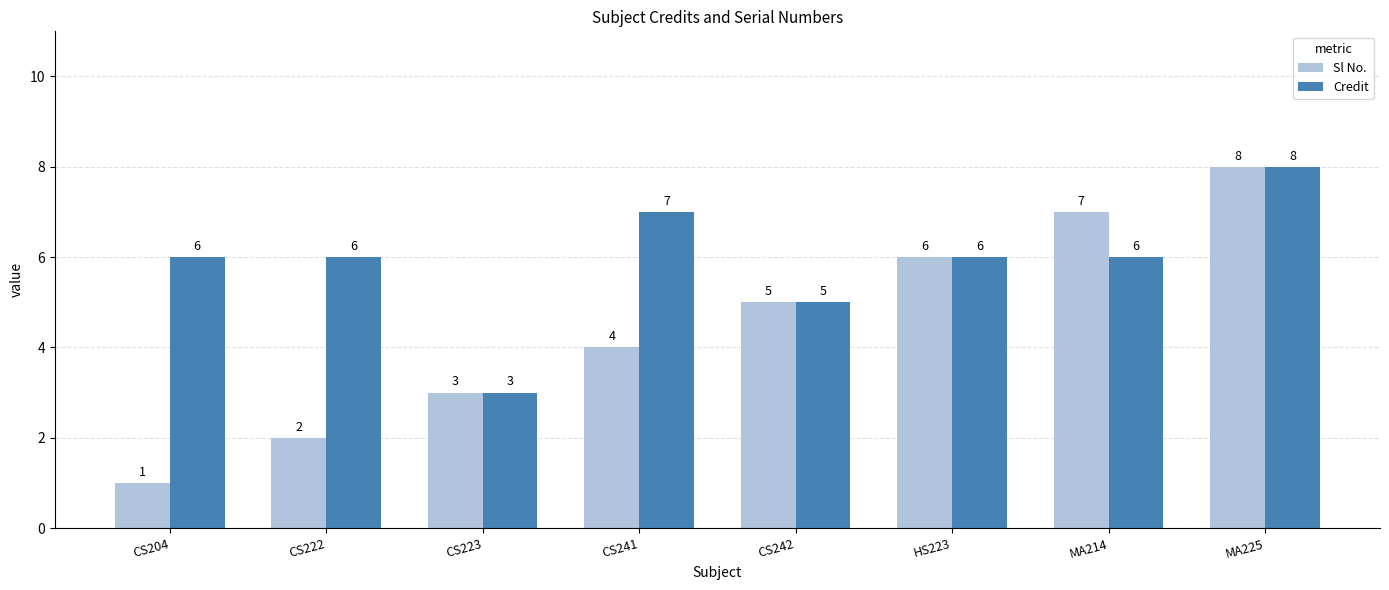

How many bars are there in each group?

2